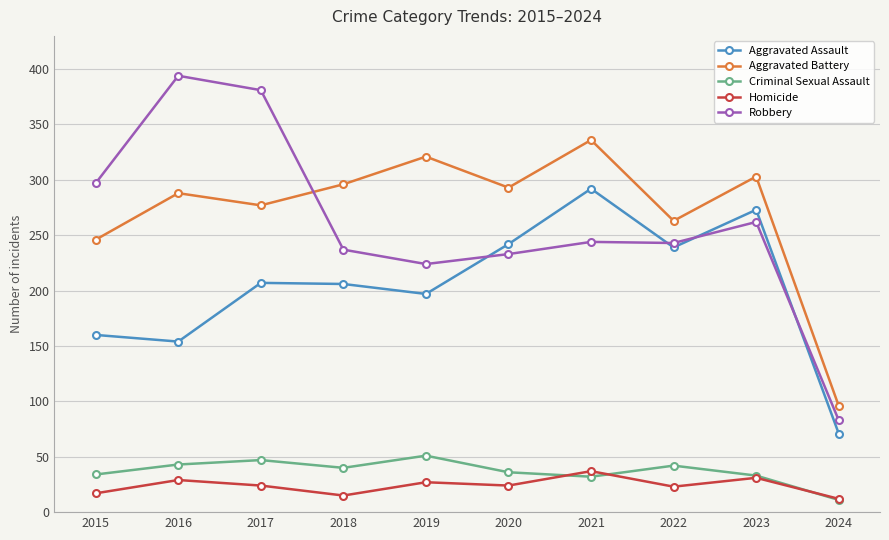

True or false: Aggravated Assault and Robbery intersect in this chart.

True